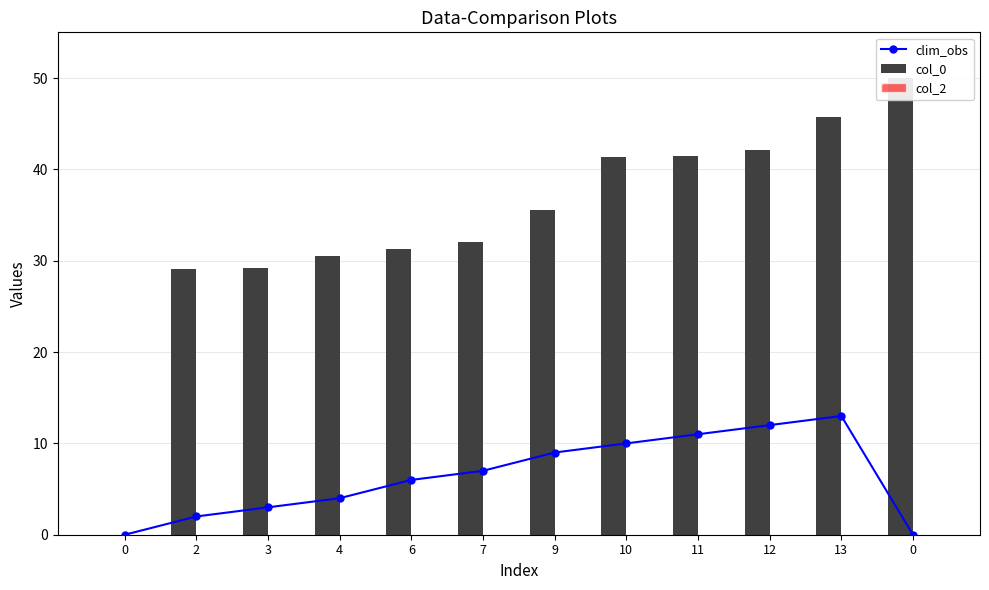

At which label is clim_obs closest to 6?

6